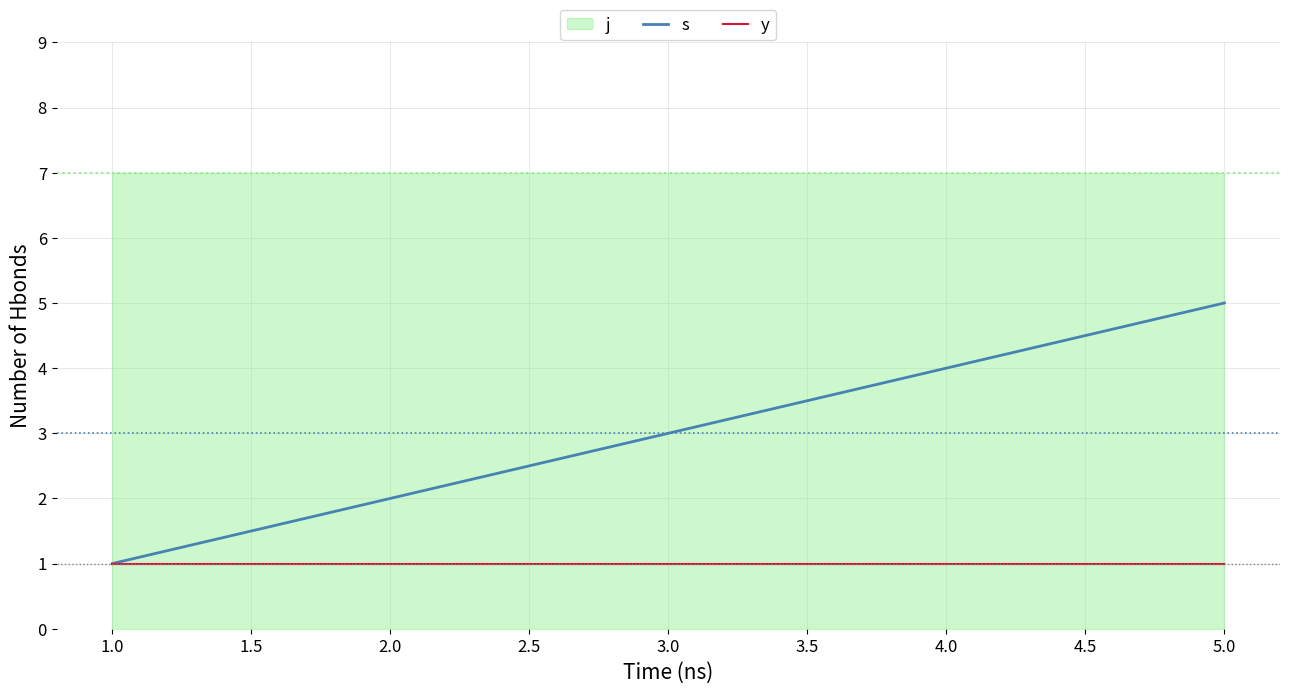

At which label does s reach its peak?

5.0